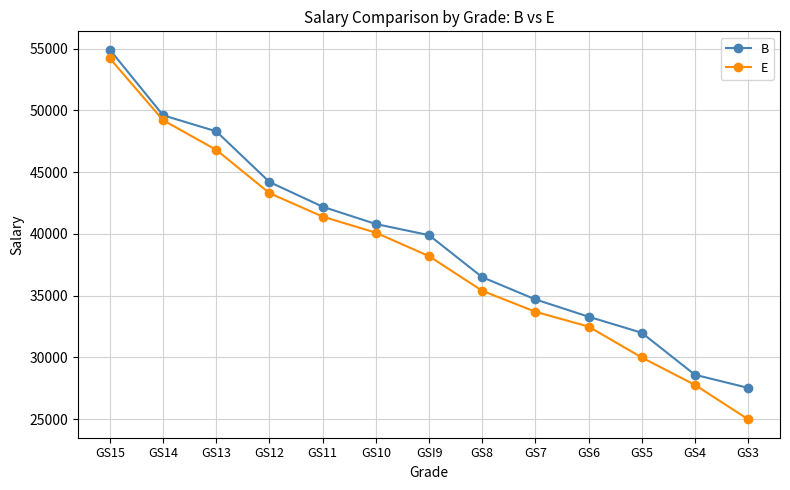

What is the total value across all series at GS6?

65800